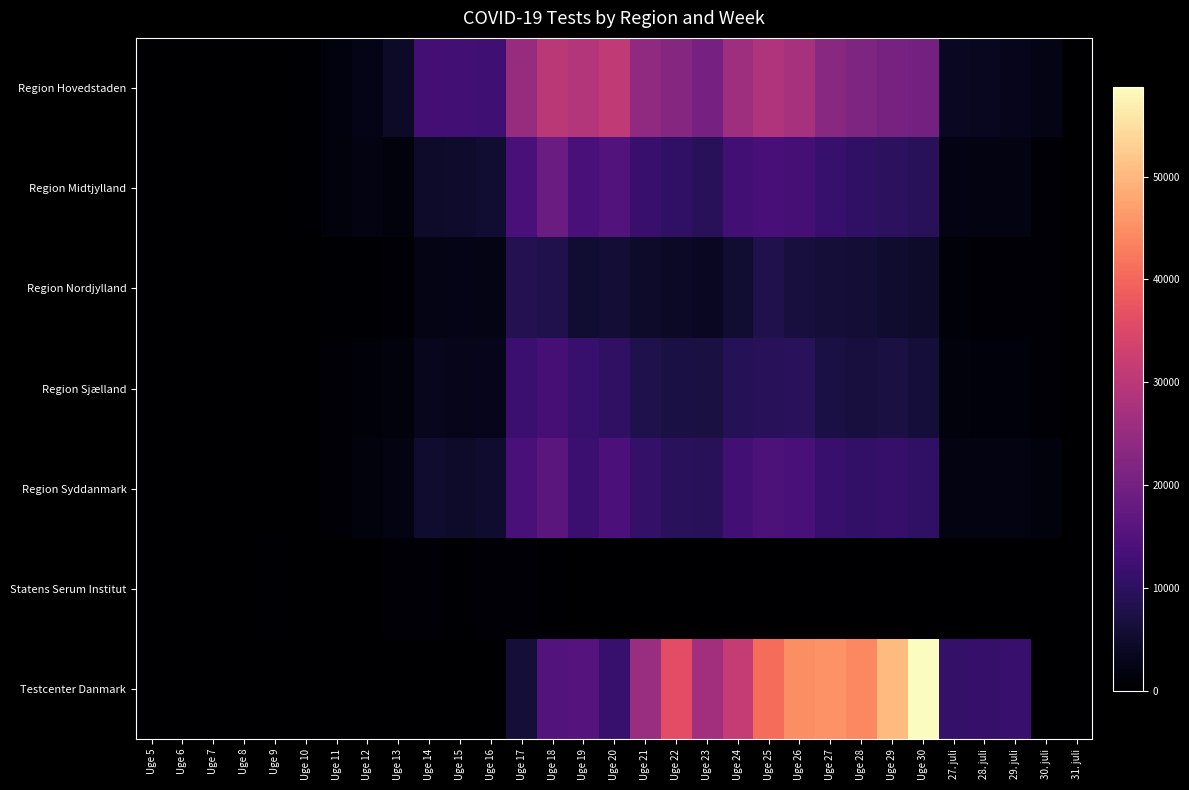

Reading right to left, extract all data points from this chart.

Region Hovedstaden: 31. juli=38	30. juli=2349	29. juli=3172	28. juli=3486	27. juli=3726	Uge 30=20028	Uge 29=20586	Uge 28=21402	Uge 27=23144	Uge 26=27265	Uge 25=28665	Uge 24=26045	Uge 23=20420	Uge 22=22548	Uge 21=23950	Uge 20=30904	Uge 19=29076	Uge 18=30163	Uge 17=25031	Uge 16=12482	Uge 15=12660	Uge 14=12958	Uge 13=4526	Uge 12=2727	Uge 11=1678	Uge 10=285	Uge 9=39	Uge 8=1	Uge 7=3	Uge 6=2	Uge 5=1
Region Midtjylland: 31. juli=20	30. juli=820	29. juli=1909	28. juli=1974	27. juli=2116	Uge 30=9380	Uge 29=9694	Uge 28=10378	Uge 27=11300	Uge 26=13249	Uge 25=13474	Uge 24=12764	Uge 23=9277	Uge 22=10431	Uge 21=11500	Uge 20=15254	Uge 19=13749	Uge 18=18773	Uge 17=13755	Uge 16=5307	Uge 15=5048	Uge 14=4807	Uge 13=1462	Uge 12=1877	Uge 11=1510	Uge 10=321	Uge 9=118	Uge 8=0	Uge 7=0	Uge 6=2	Uge 5=0
Region Nordjylland: 31. juli=0	30. juli=568	29. juli=770	28. juli=899	27. juli=992	Uge 30=4780	Uge 29=5222	Uge 28=5751	Uge 27=5984	Uge 26=6865	Uge 25=8123	Uge 24=5412	Uge 23=3810	Uge 22=4193	Uge 21=4676	Uge 20=5839	Uge 19=5449	Uge 18=8061	Uge 17=8639	Uge 16=2370	Uge 15=2620	Uge 14=2486	Uge 13=732	Uge 12=445	Uge 11=369	Uge 10=85	Uge 9=0	Uge 8=0	Uge 7=0	Uge 6=0	Uge 5=0
Region Sjælland: 31. juli=4	30. juli=568	29. juli=1170	28. juli=1212	27. juli=1442	Uge 30=6223	Uge 29=7065	Uge 28=6696	Uge 27=7157	Uge 26=9556	Uge 25=9379	Uge 24=8886	Uge 23=7008	Uge 22=7207	Uge 21=8006	Uge 20=10304	Uge 19=11337	Uge 18=13156	Uge 17=11753	Uge 16=3022	Uge 15=2787	Uge 14=3358	Uge 13=1447	Uge 12=997	Uge 11=706	Uge 10=95	Uge 9=0	Uge 8=0	Uge 7=0	Uge 6=0	Uge 5=0
Region Syddanmark: 31. juli=8	30. juli=1398	29. juli=1846	28. juli=1968	27. juli=1966	Uge 30=10403	Uge 29=11174	Uge 28=10787	Uge 27=11595	Uge 26=13690	Uge 25=14318	Uge 24=12660	Uge 23=9237	Uge 22=9626	Uge 21=10928	Uge 20=14004	Uge 19=11905	Uge 18=16512	Uge 17=13630	Uge 16=5124	Uge 15=4817	Uge 14=5260	Uge 13=1862	Uge 12=1578	Uge 11=812	Uge 10=72	Uge 9=0	Uge 8=0	Uge 7=0	Uge 6=0	Uge 5=0
Statens Serum Institut: 31. juli=0	30. juli=0	29. juli=0	28. juli=0	27. juli=0	Uge 30=0	Uge 29=6	Uge 28=3	Uge 27=3	Uge 26=5	Uge 25=6	Uge 24=15	Uge 23=8	Uge 22=22	Uge 21=16	Uge 20=61	Uge 19=158	Uge 18=342	Uge 17=573	Uge 16=578	Uge 15=457	Uge 14=594	Uge 13=543	Uge 12=34	Uge 11=2	Uge 10=140	Uge 9=334	Uge 8=11	Uge 7=1	Uge 6=0	Uge 5=2
Testcenter Danmark: 31. juli=2	30. juli=11	29. juli=11531	28. juli=11186	27. juli=10936	Uge 30=58762	Uge 29=50471	Uge 28=44166	Uge 27=45393	Uge 26=44877	Uge 25=40756	Uge 24=31448	Uge 23=26623	Uge 22=36113	Uge 21=25279	Uge 20=11464	Uge 19=15430	Uge 18=15320	Uge 17=6171	Uge 16=34	Uge 15=49	Uge 14=0	Uge 13=0	Uge 12=0	Uge 11=0	Uge 10=0	Uge 9=0	Uge 8=0	Uge 7=0	Uge 6=1	Uge 5=0